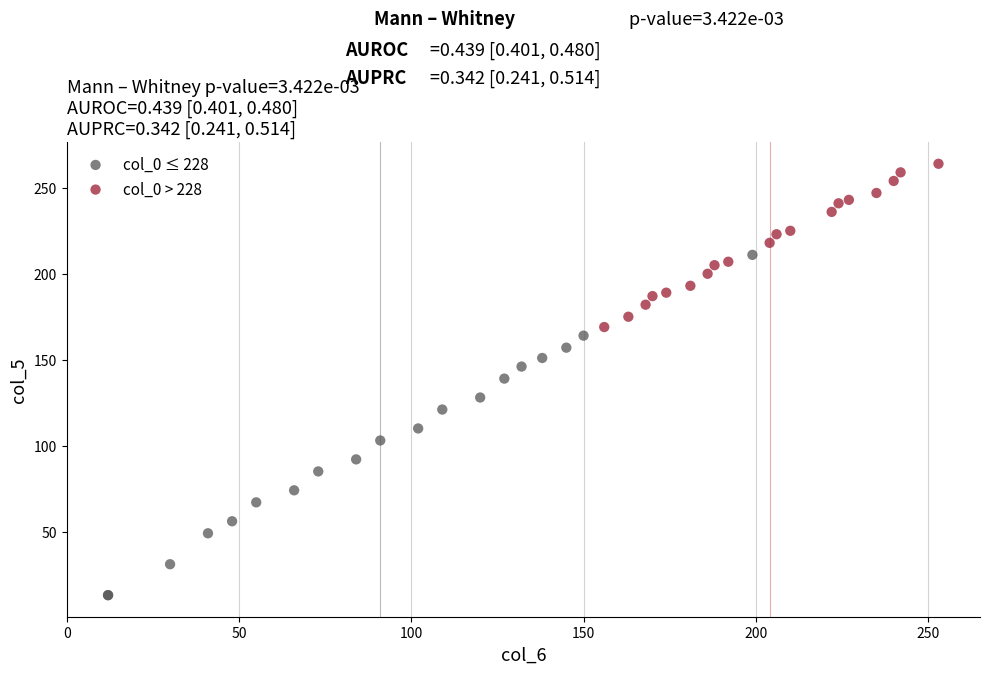

Which series contains the lowest Y value?

col_0 ≤ 228